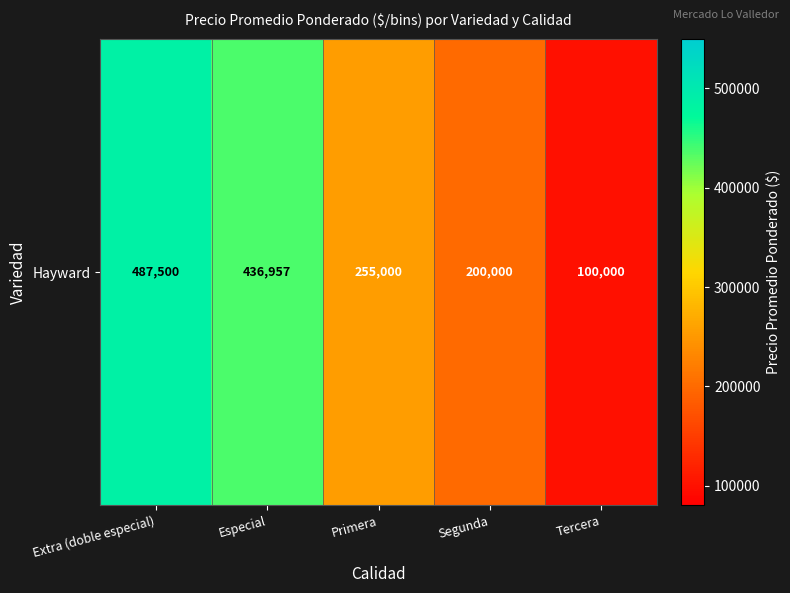

Between Especial and Segunda, which is larger?

Especial